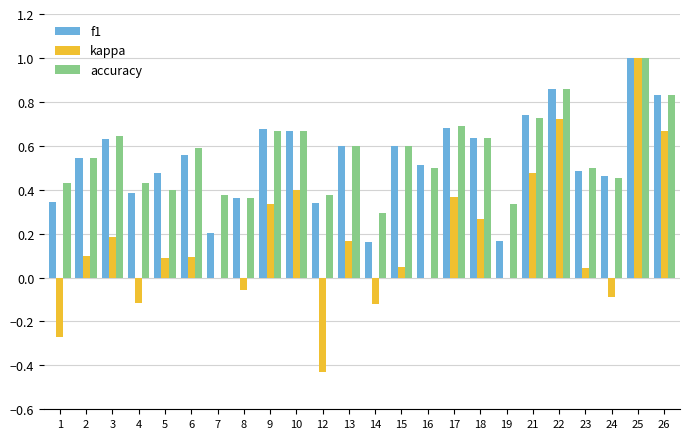

Are the bars horizontal?

No